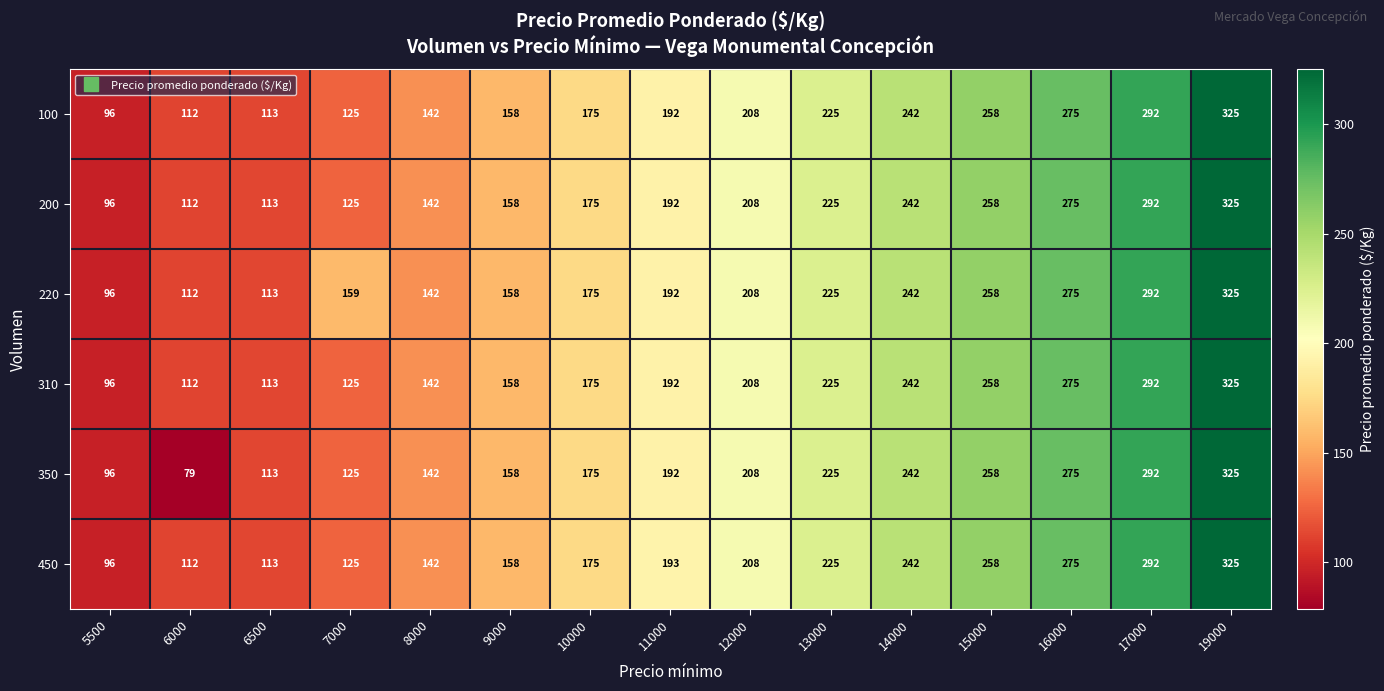

What is the difference between the 310 values at 16000 and 12000?

67